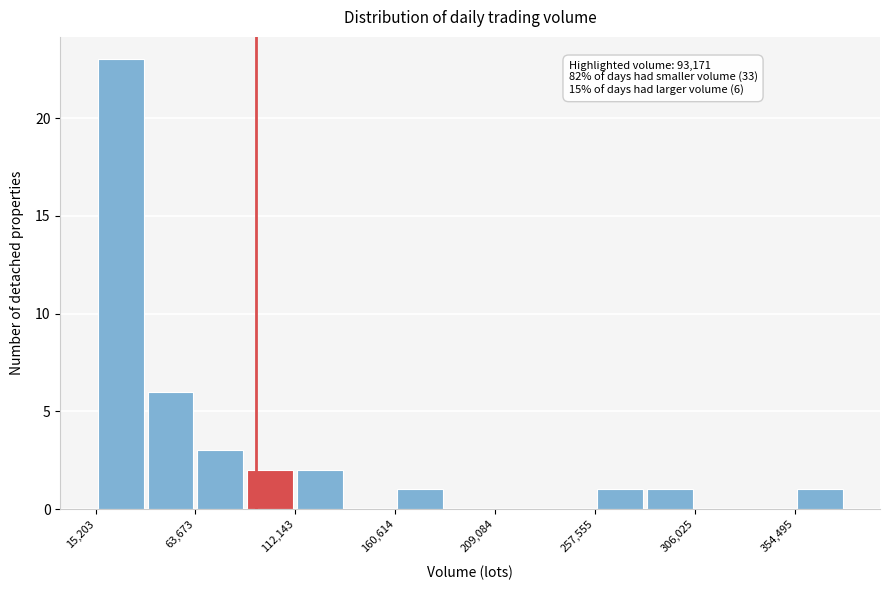

Over which range of the x-axis is the bar tallest?

15000 to 40000